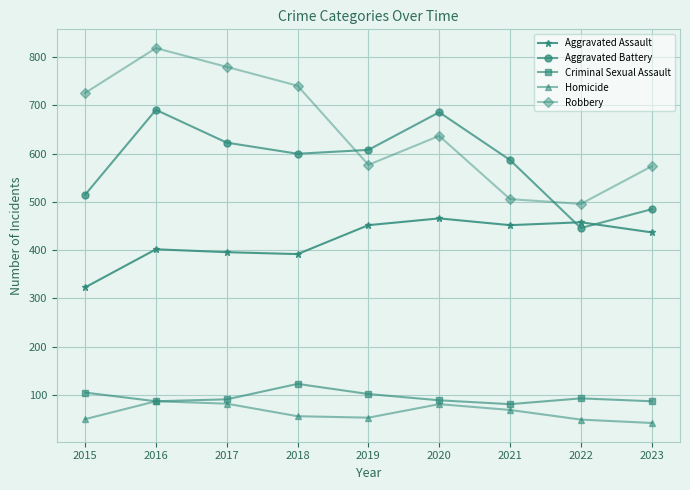

Rank the series by their maximum value, from highest to lowest.

Robbery, Aggravated Battery, Aggravated Assault, Criminal Sexual Assault, Homicide